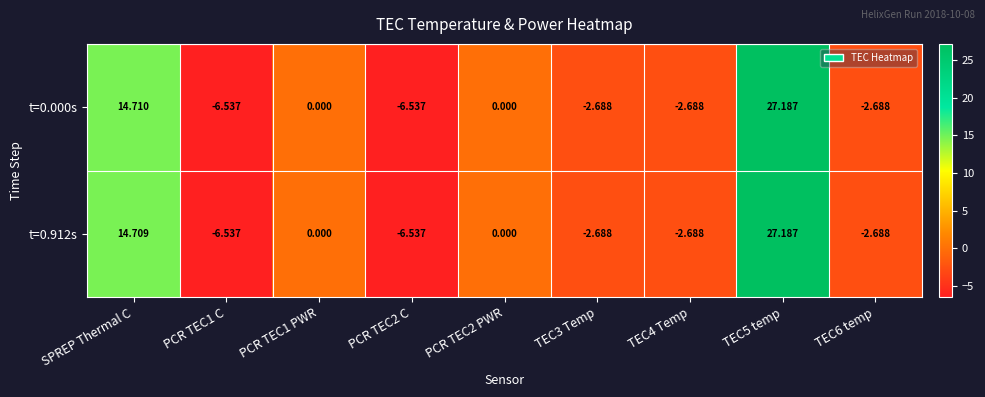

At which label does t=0.912s first exceed -2?

SPREP Thermal C